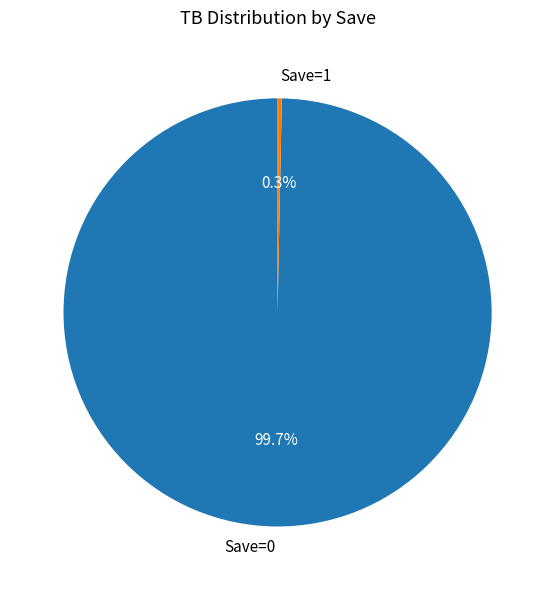

Which category has the biggest portion of the pie?

Save=0